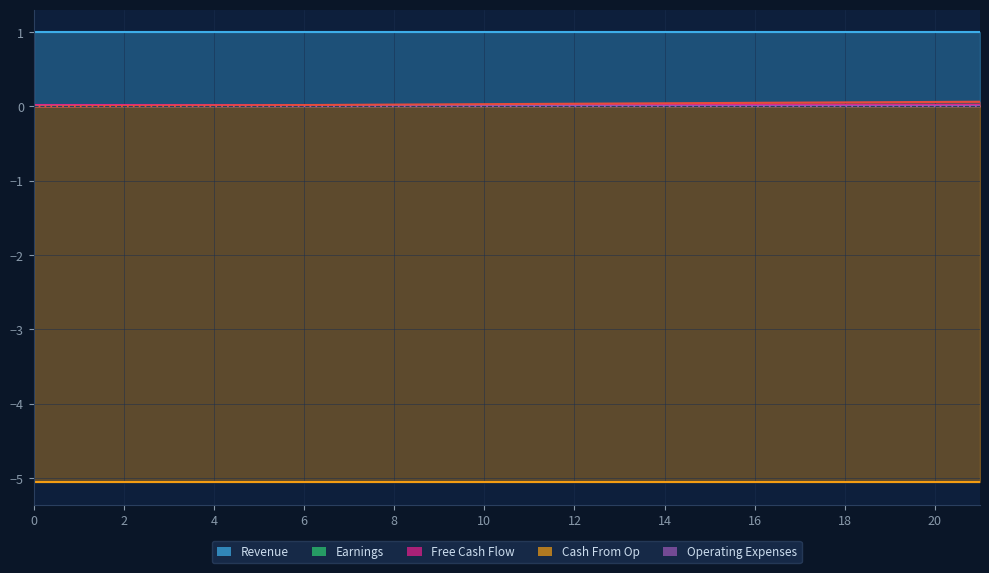

Which has a higher value, 7 or 21?

21